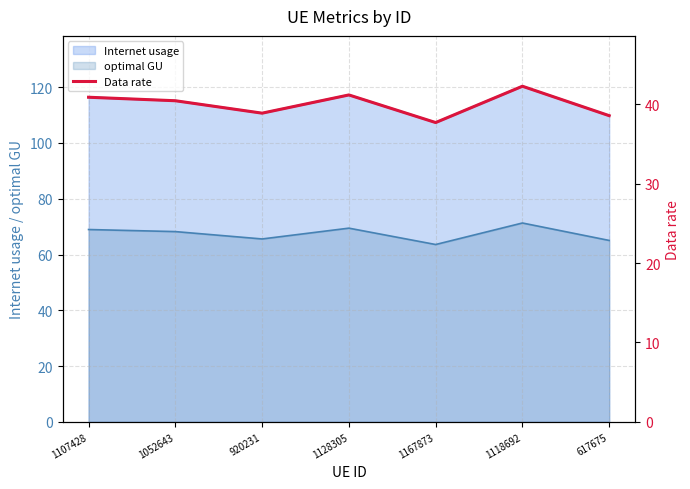

At which label does the data first exceed 40?

1107428